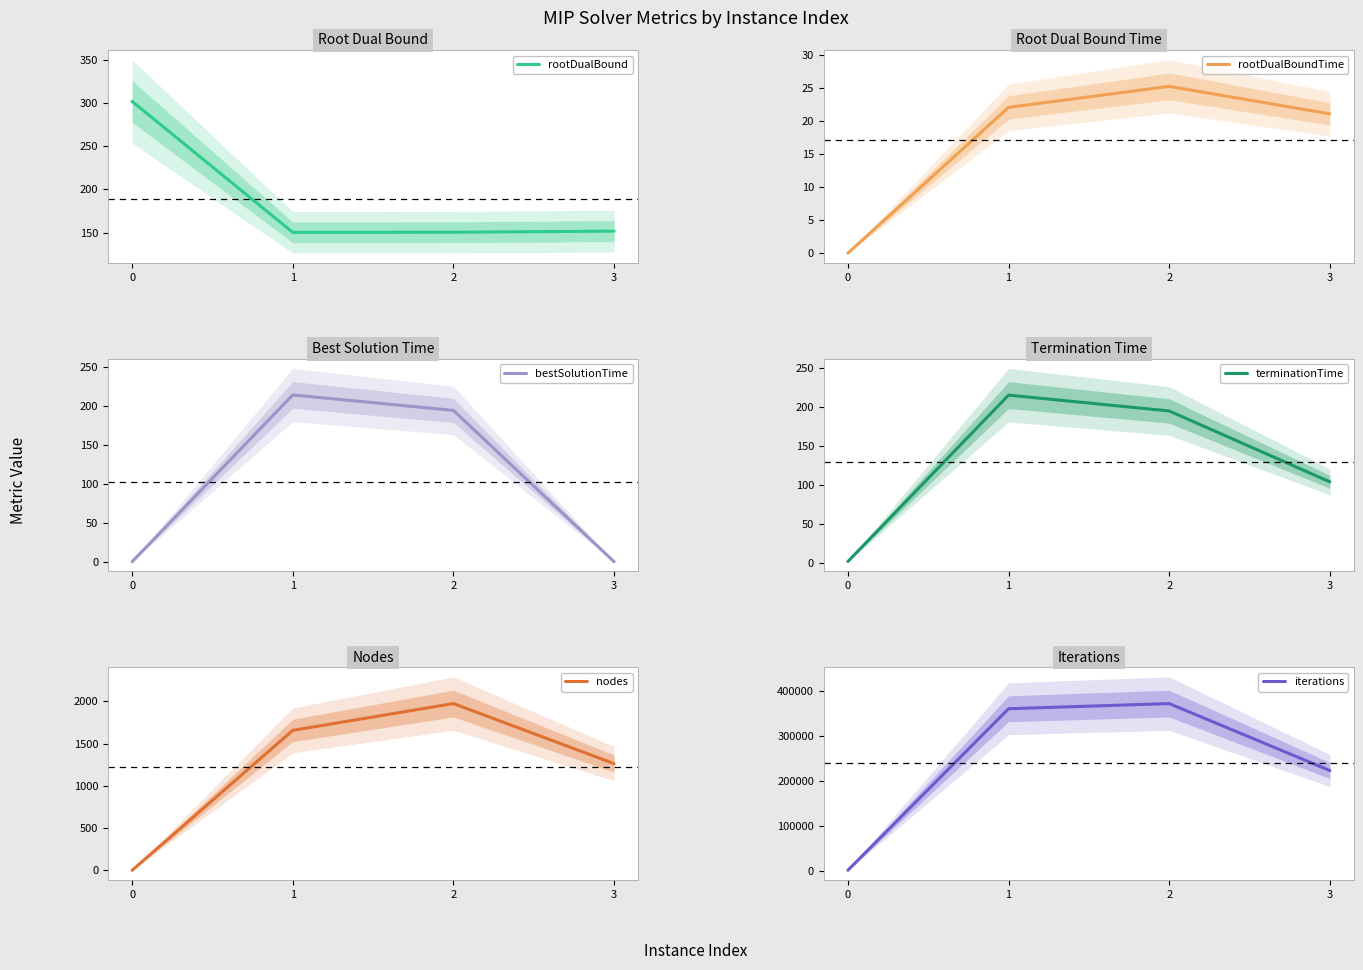

The value of rootDualBoundTime at 2 is 6.3. True or false?

False